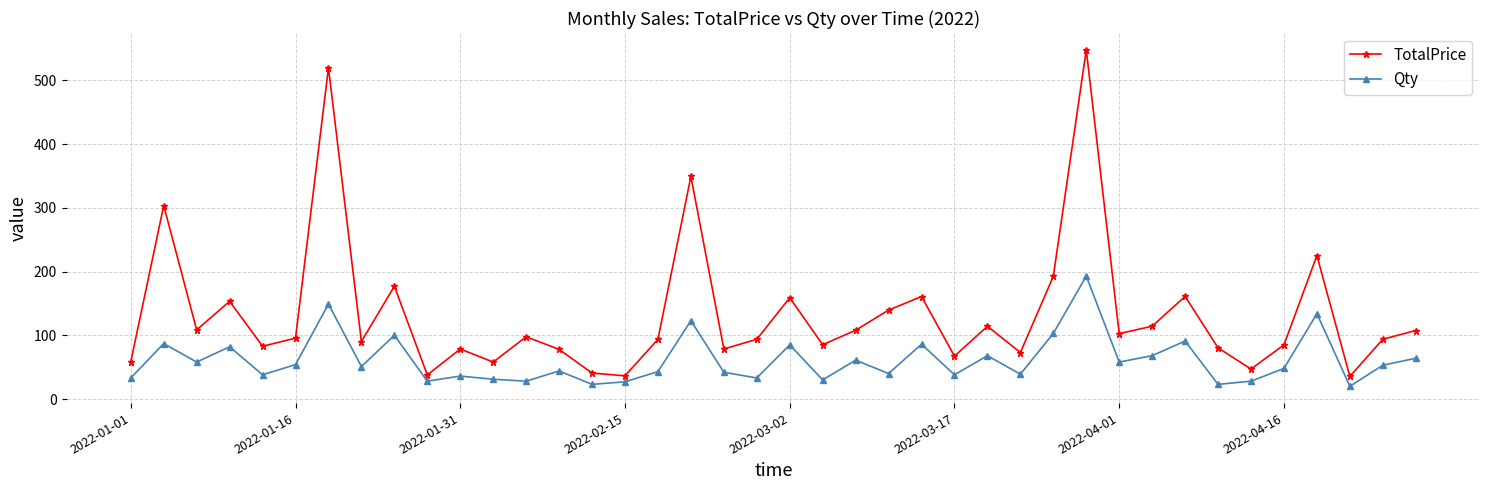

What is the minimum value for Qty?

20.0